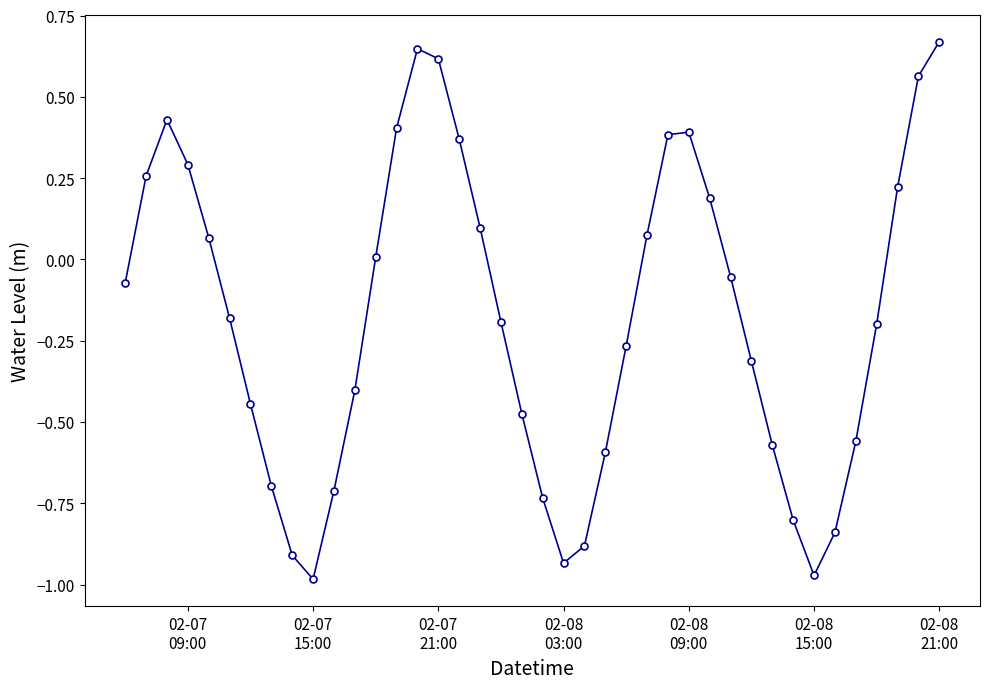

How many points are lower than both their immediate neighbors (excluding endpoints)?

3